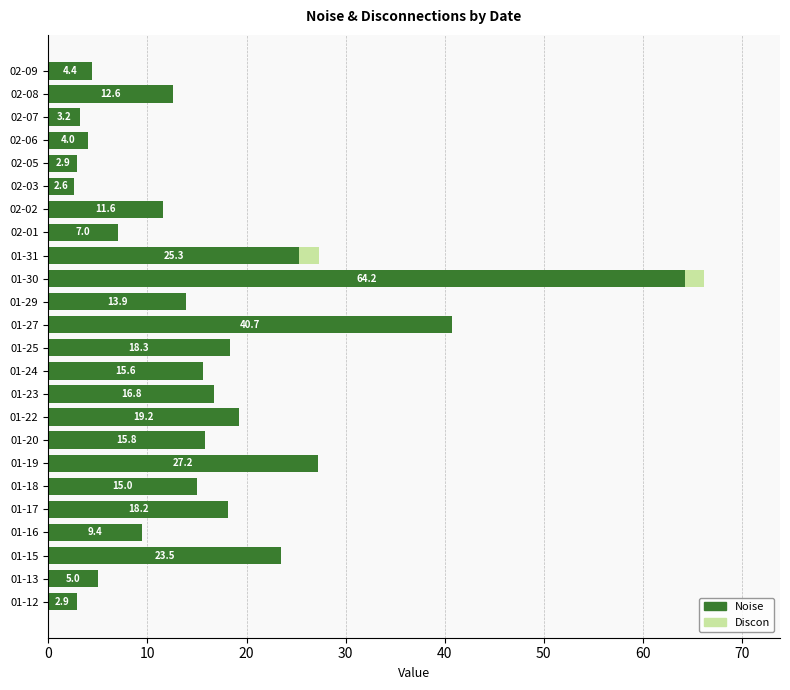

Which category has the highest value in the Noise series?

01-30